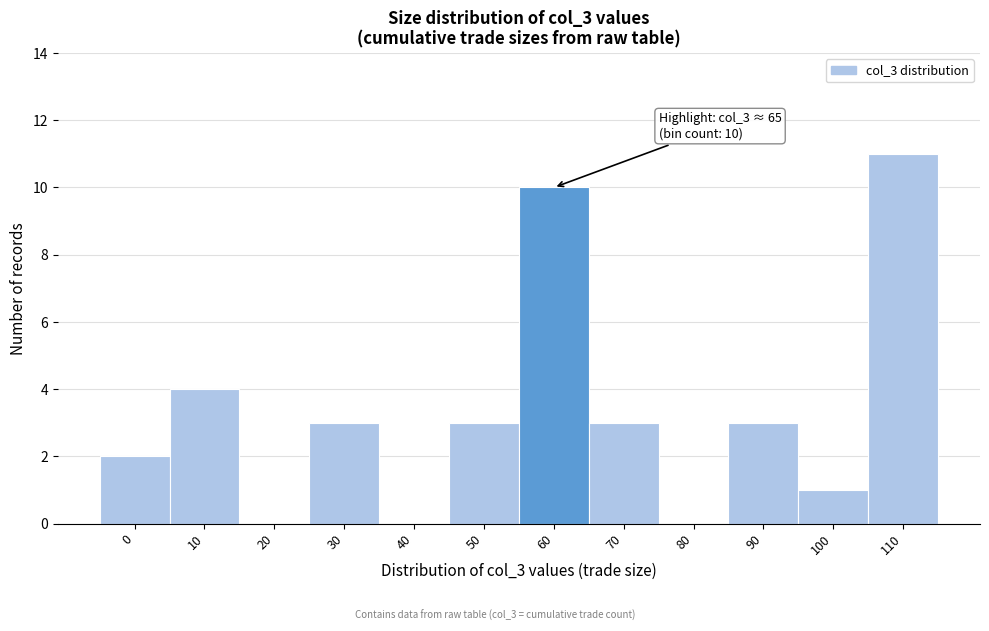

Reading left to right, extract all data points from this chart.

0=2	10=4	20=0	30=3	40=0	50=3	60=10	70=3	80=0	90=3	100=1	110=11